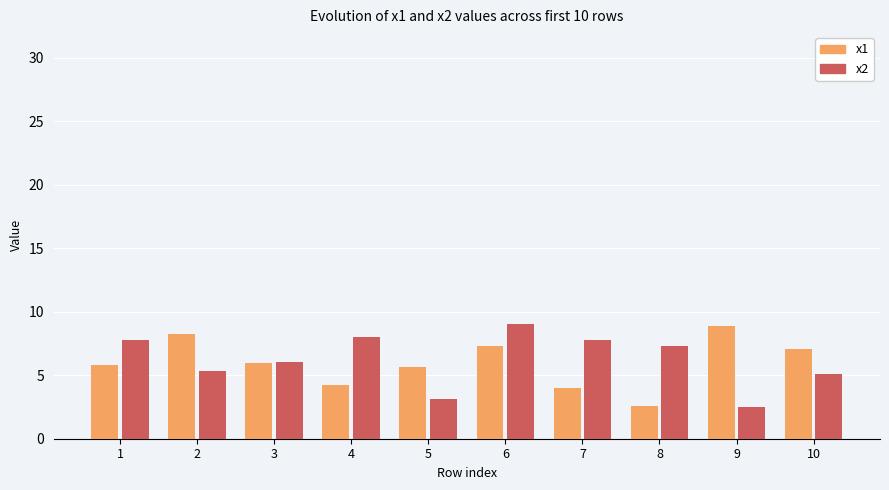

Between 4 and 5, which series saw the biggest shift?

x2